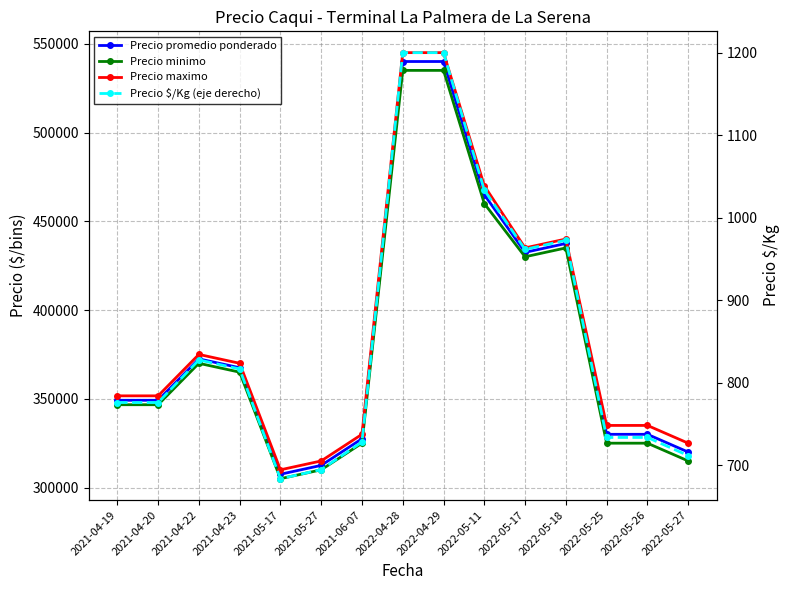

Rank the categories by Precio promedio ponderado value from highest to lowest.

2022-04-28, 2022-04-29, 2022-05-11, 2022-05-18, 2022-05-17, 2021-04-22, 2021-04-23, 2021-04-19, 2021-04-20, 2022-05-25, 2022-05-26, 2021-06-07, 2022-05-27, 2021-05-27, 2021-05-17